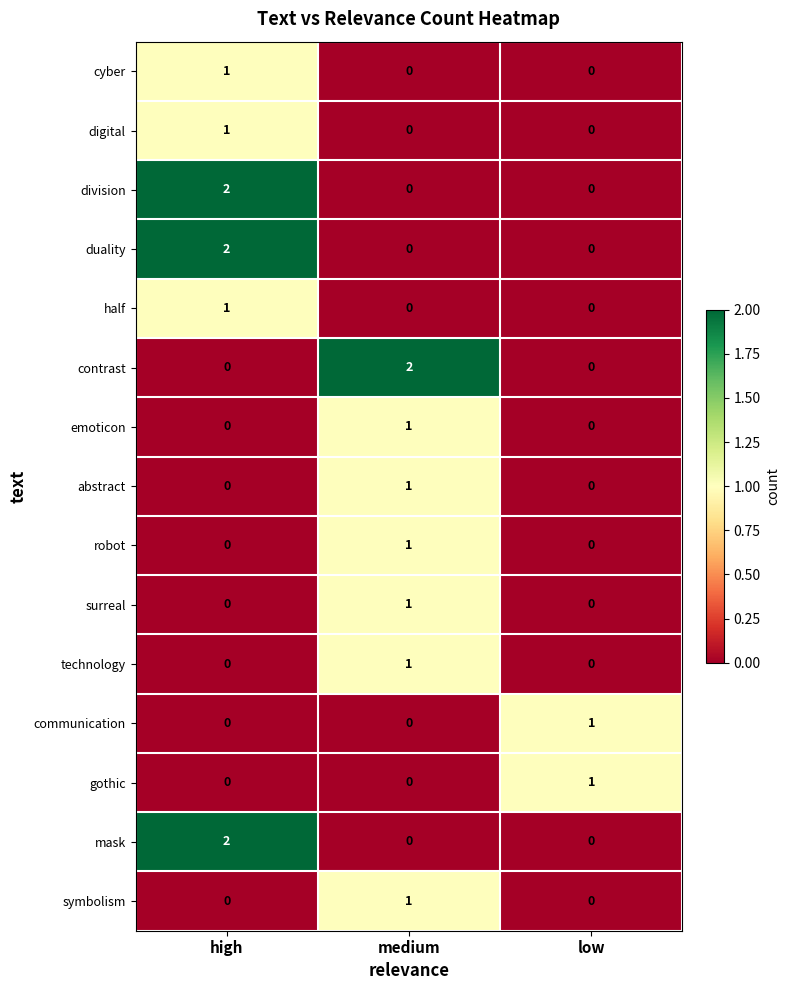

Between medium and low, which series saw the biggest shift?

contrast